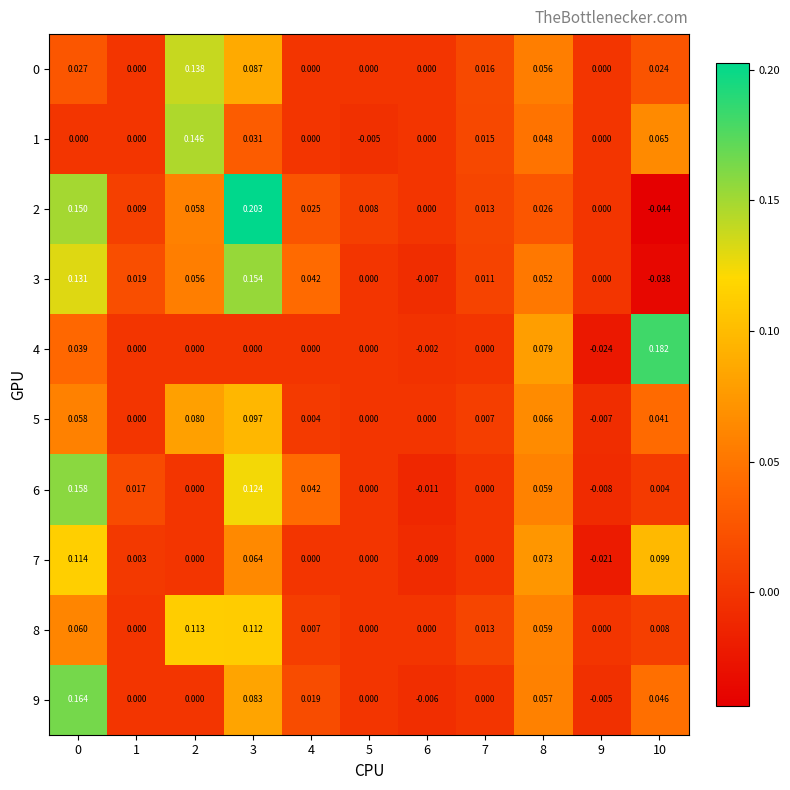

Is the value of 5 at 2 greater than the value of 6 at 8?

Yes